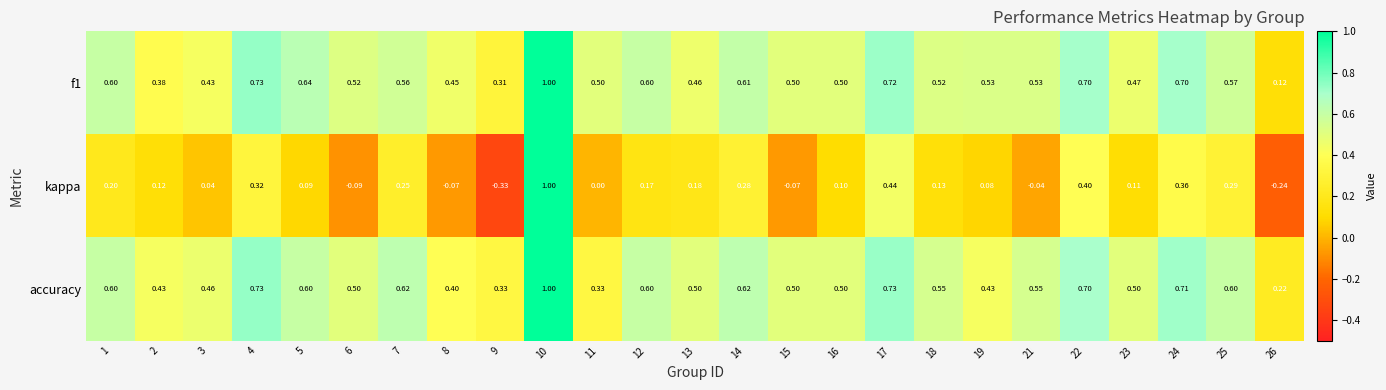

Which series has the widest spread of values?

kappa